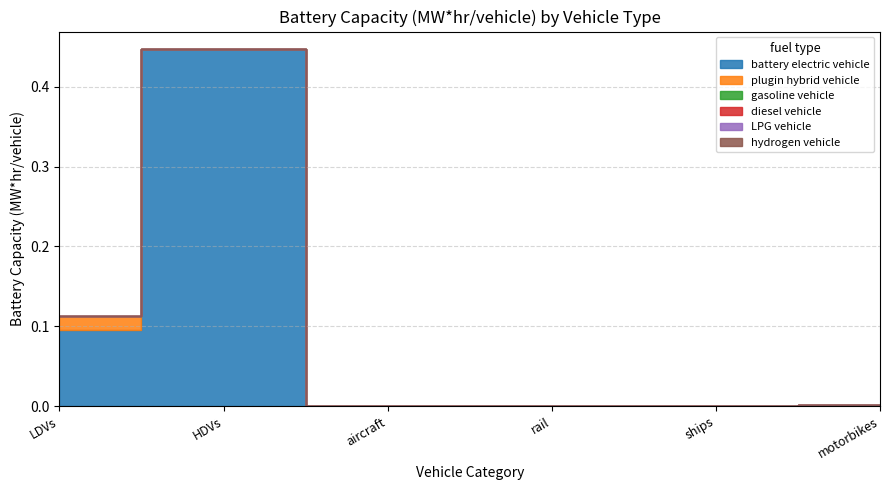

Which series has the largest range (max minus min)?

battery electric vehicle